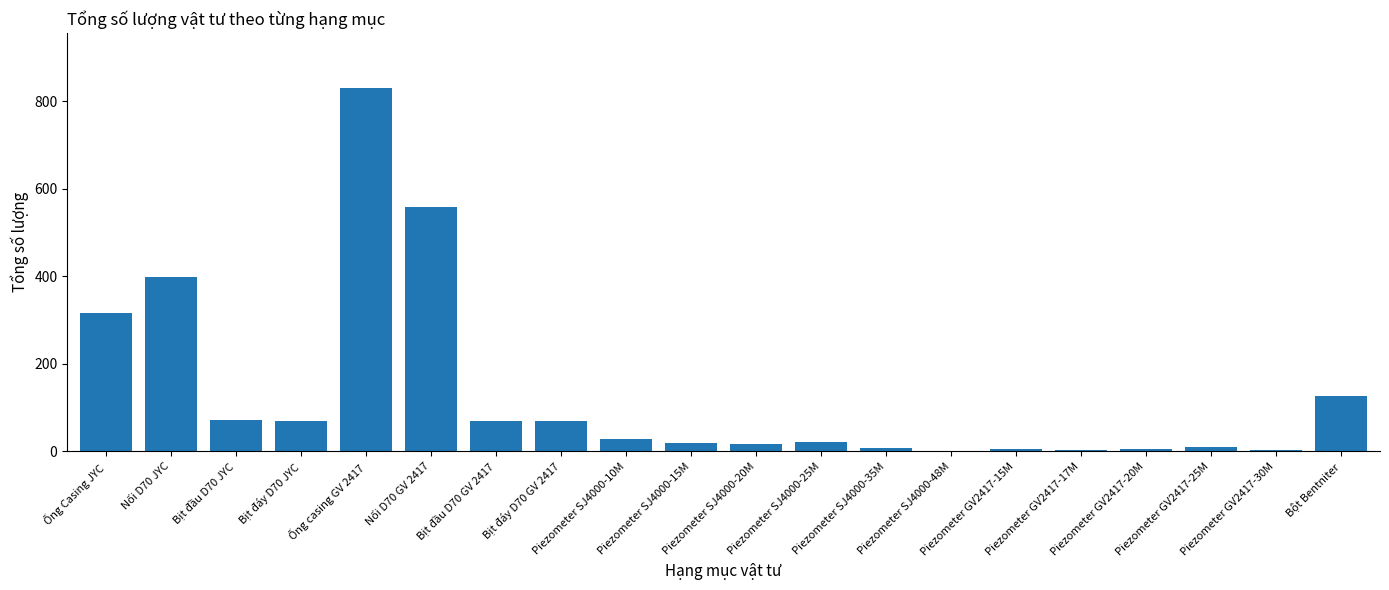

What is the sum of all values?

2637